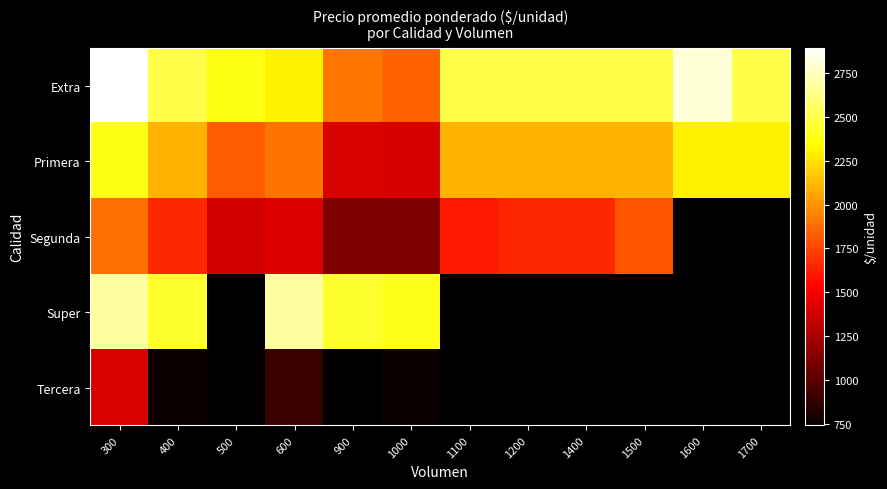

At which category is the sum across all series the highest?

300